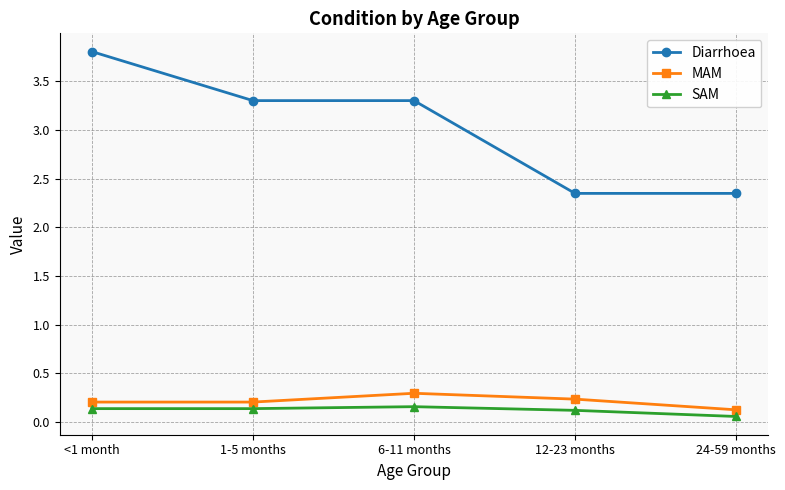

At how many categories does at least one series exceed 1?

5